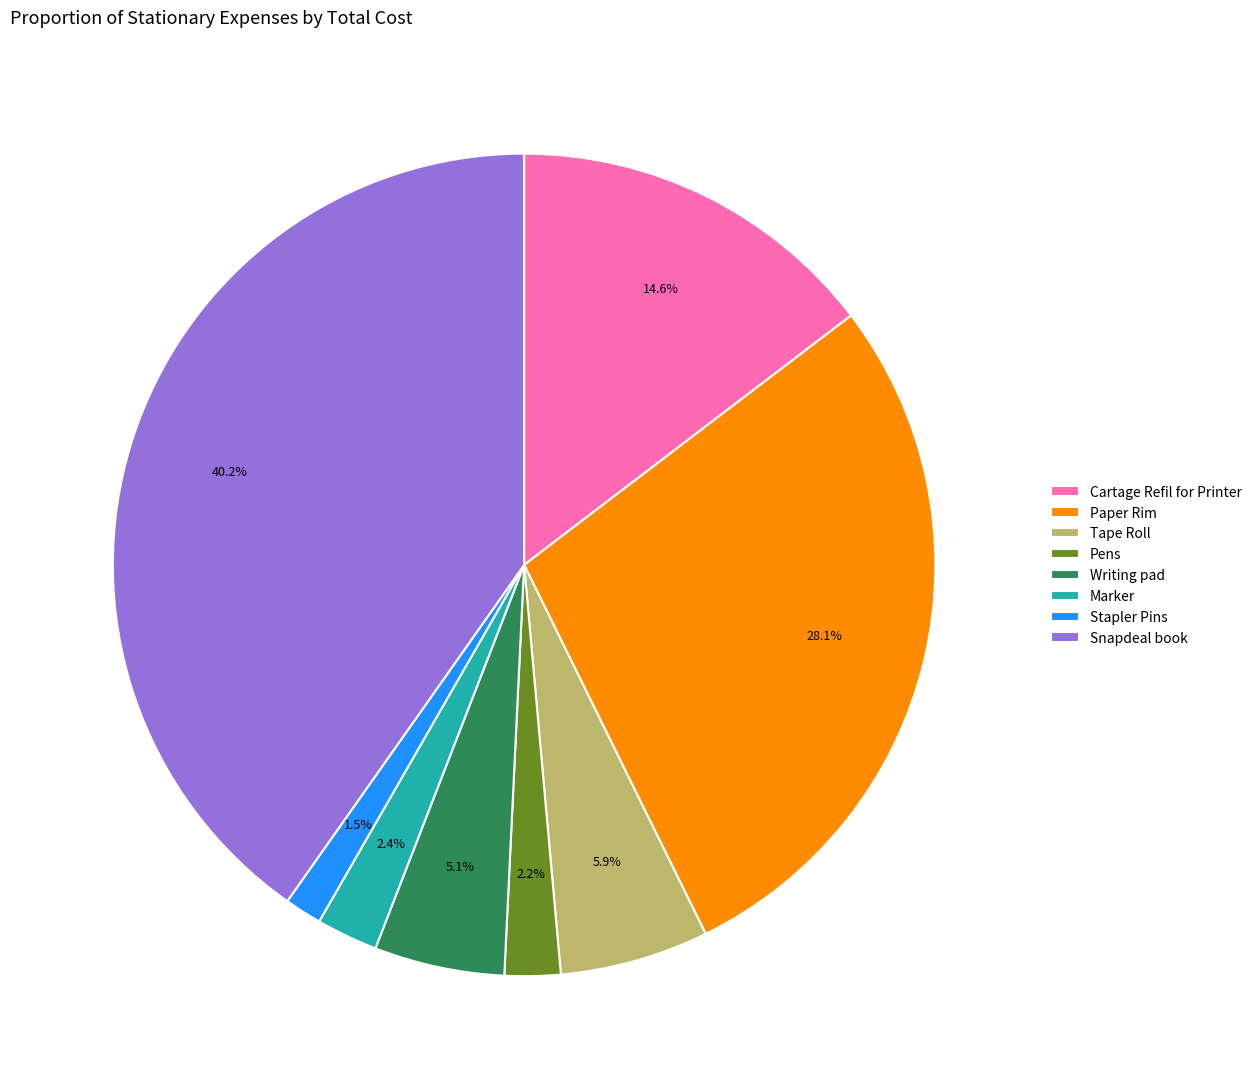

Is there a majority slice in this chart?

No